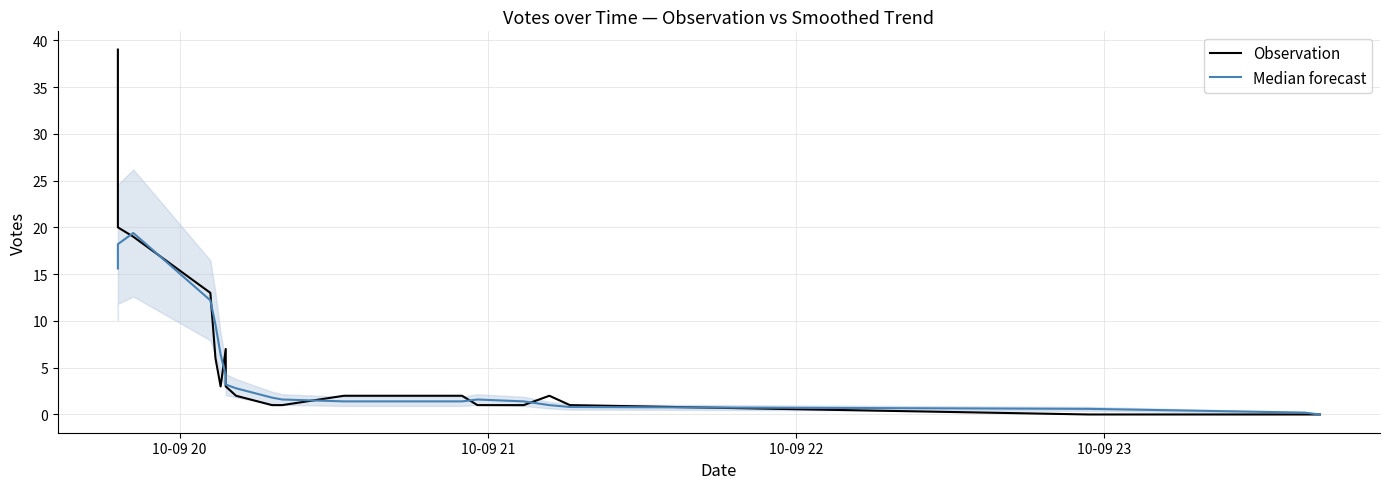

True or false: Observation has a value of 0.6 at 12.

False